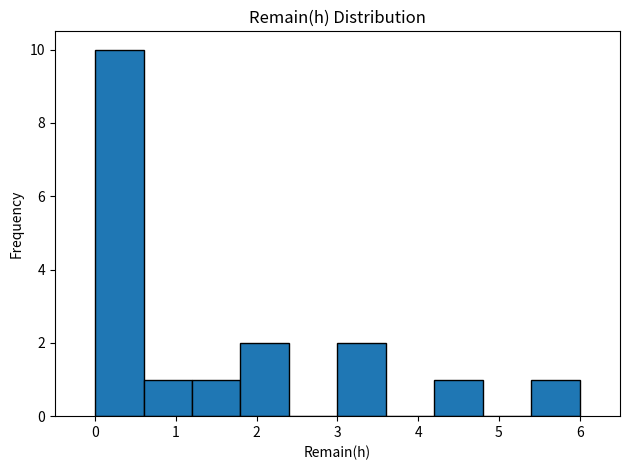

How tall is the bar that spans 1.8 to 2.4 on the x-axis? The values are not printed on the chart, so give them approximately, as read against the axis.

2